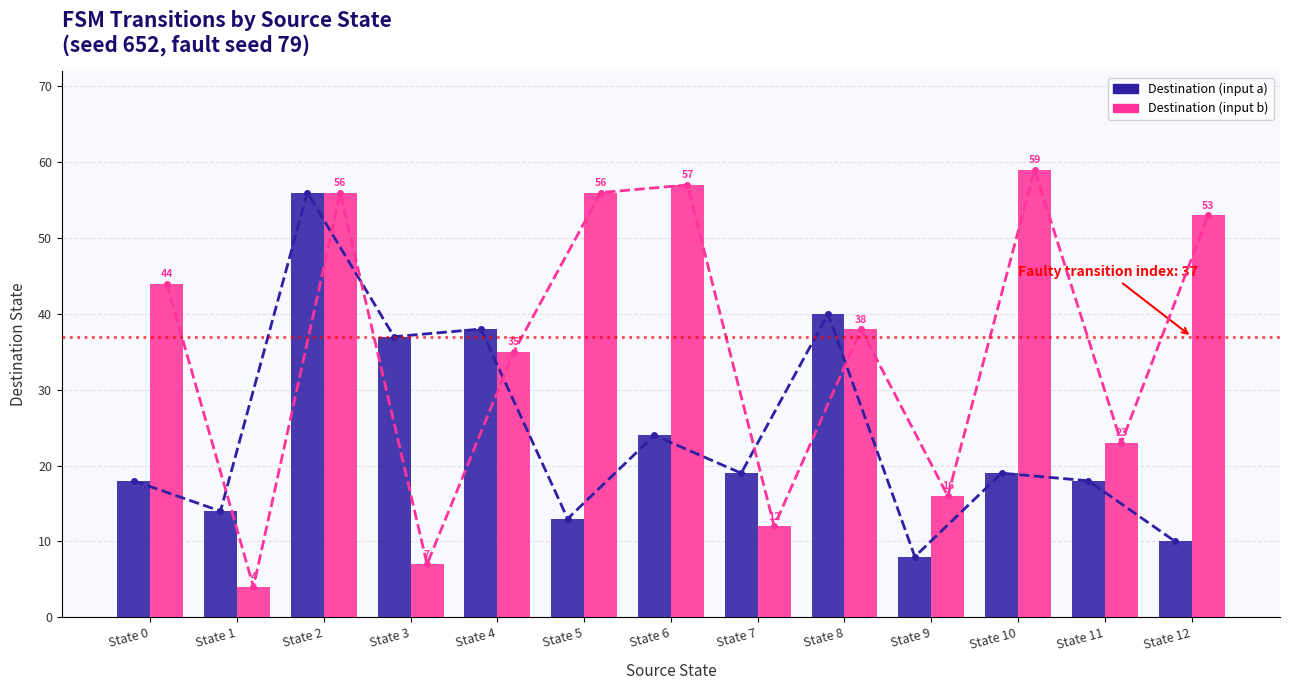

How many data points in Destination (input b) are above 38?

6